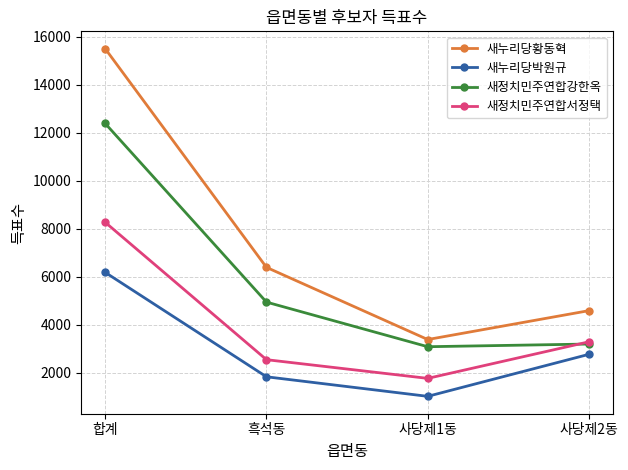

Is the value of 새정치민주연합강한옥 at 사당제1동 greater than the value of 새정치민주연합서정택 at 흑석동?

Yes